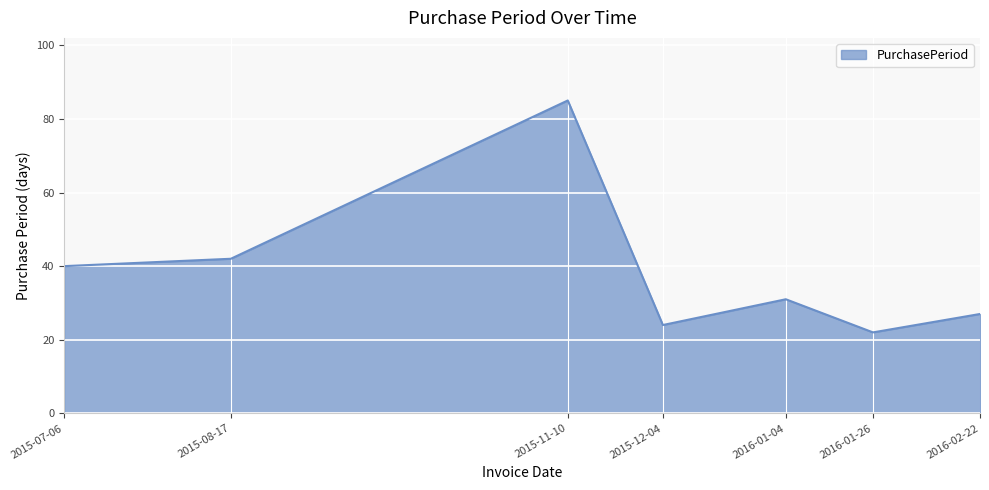

What is the sum of the values at 2015-07-06 and 2015-11-10?

125